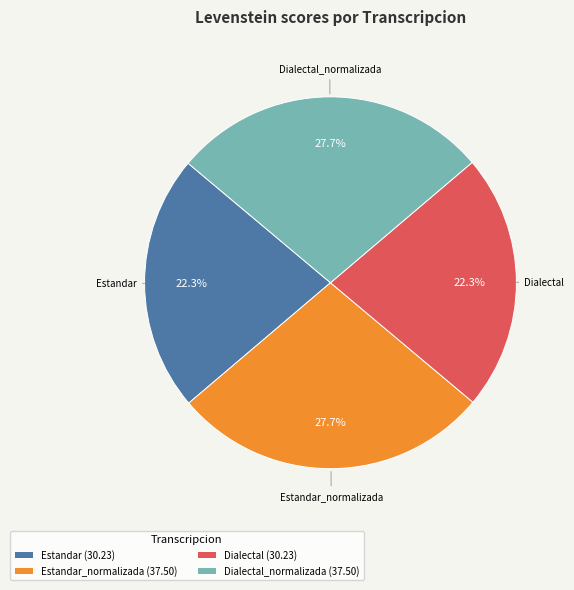

To the nearest percent, what portion does Dialectal represent?

22%